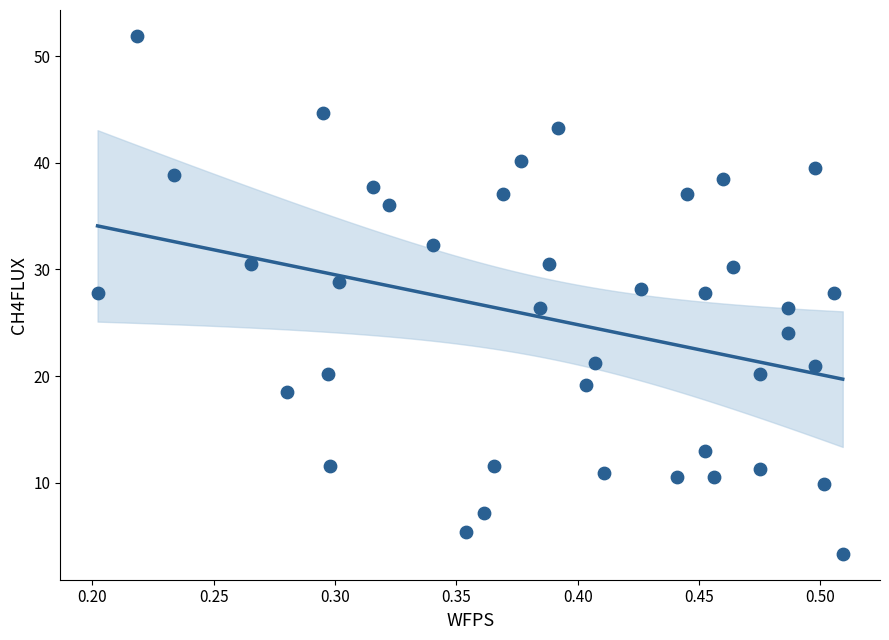

What is the range of Y values (max minus min)?

48.6